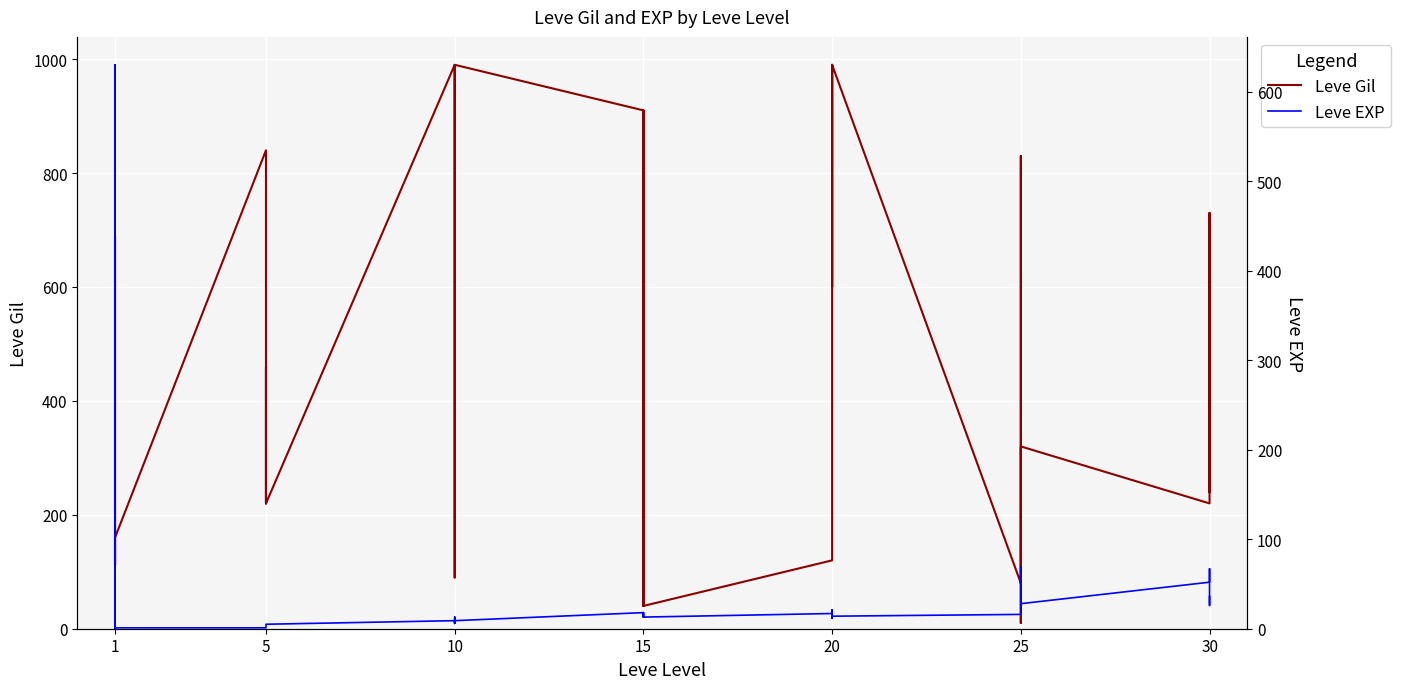

How many series are shown in this chart?

2